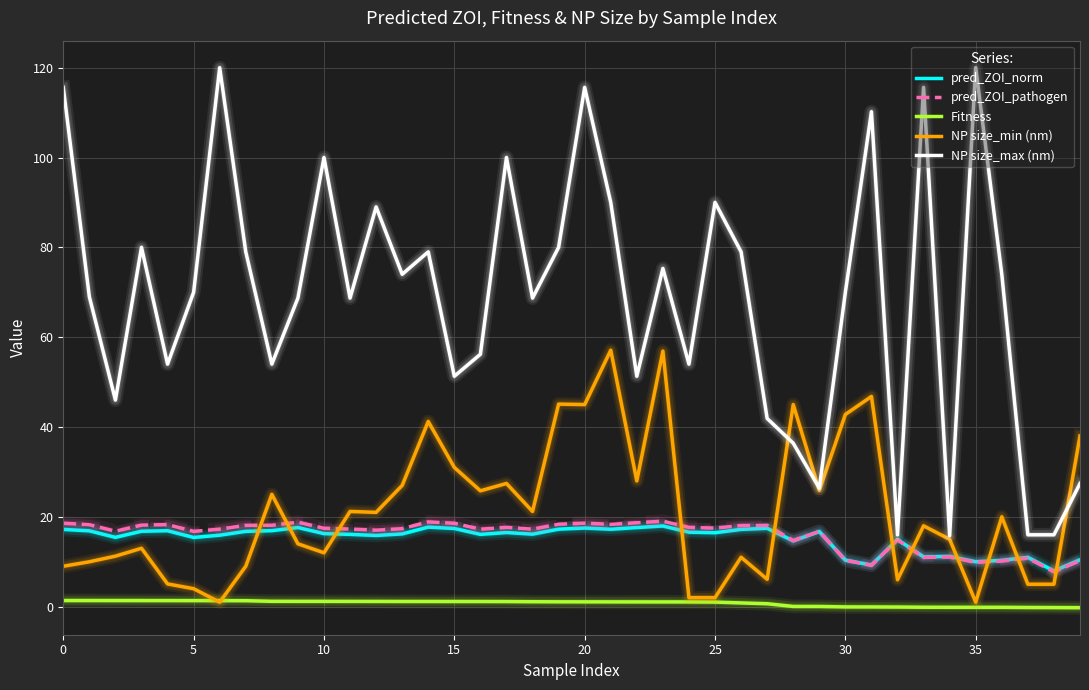

In pred_ZOI_pathogen, how many points are higher than both neighbors (excluding endpoints)?

11